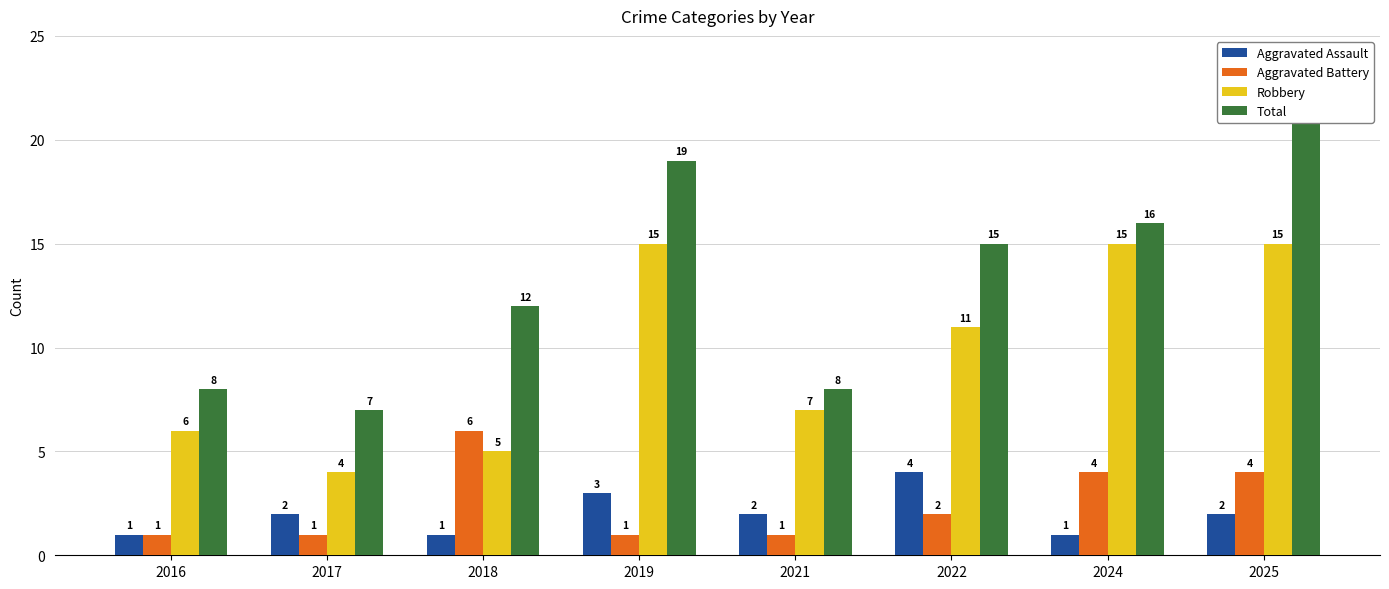

True or false: Aggravated Assault has a value of 6 at 2022.

False